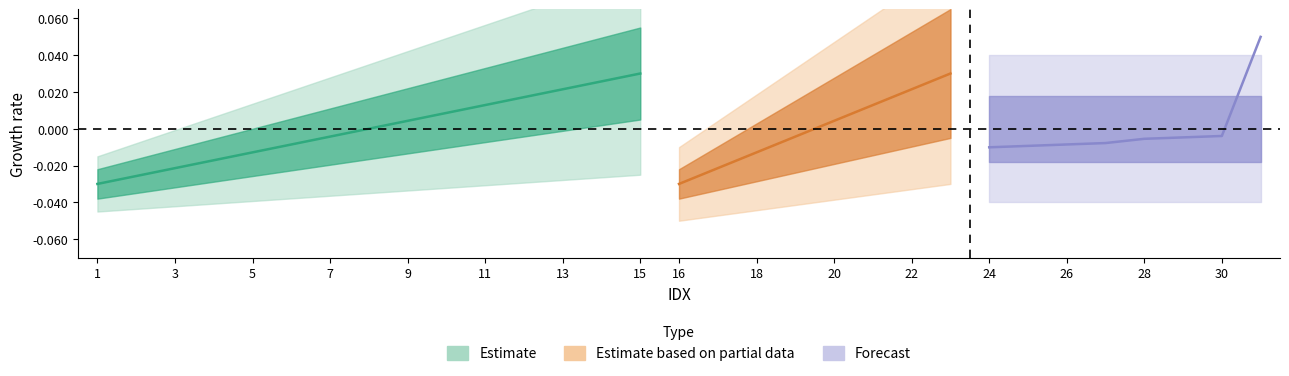

Where does the data first go above 0?

9